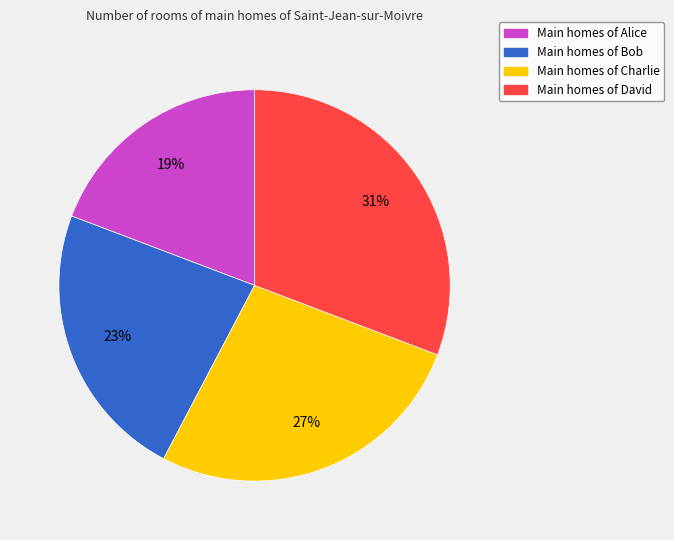

Combined, do Main homes of Charlie and Main homes of Alice account for over 50%?

No